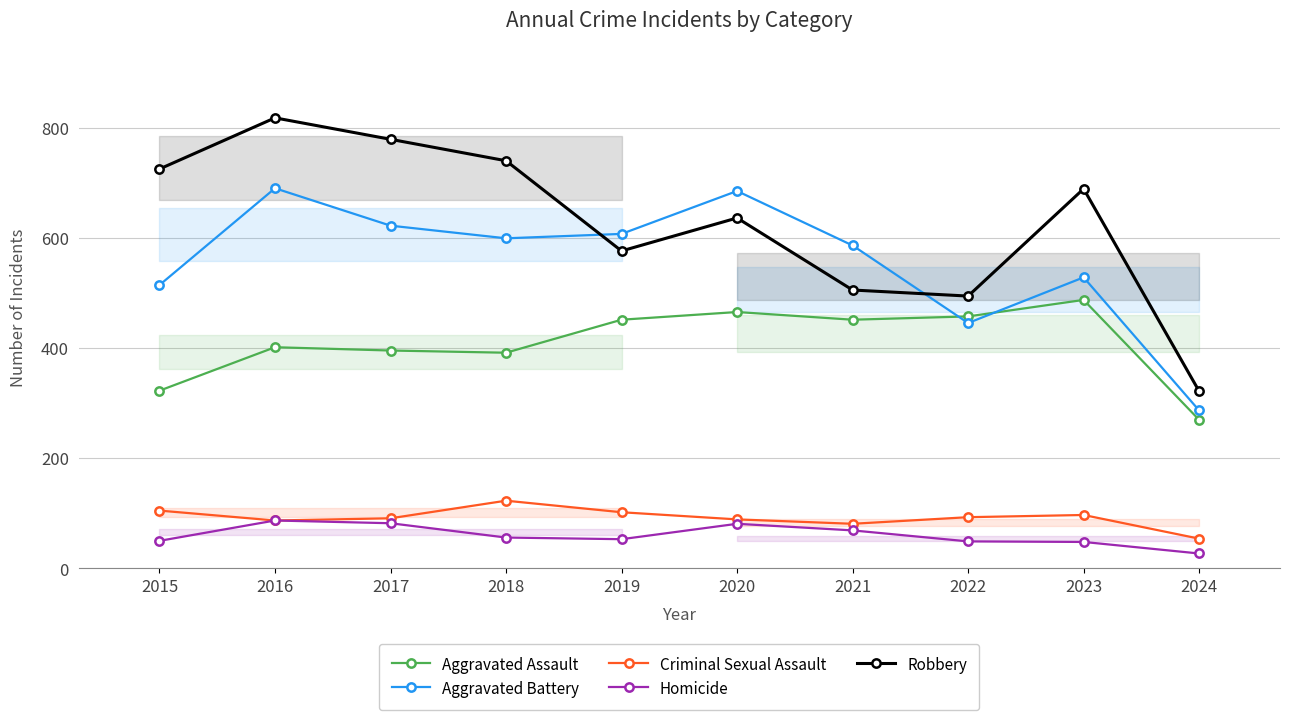

What is the value of the Homicide point at the 5th from the left?

53